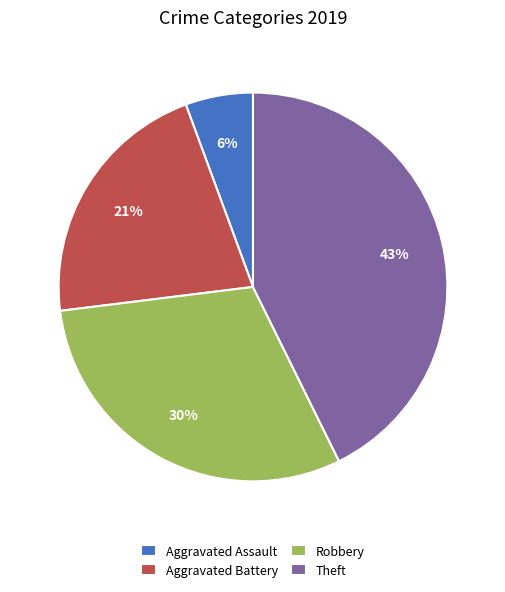

To the nearest percent, what is the combined percentage of Aggravated Assault and Aggravated Battery?

27%